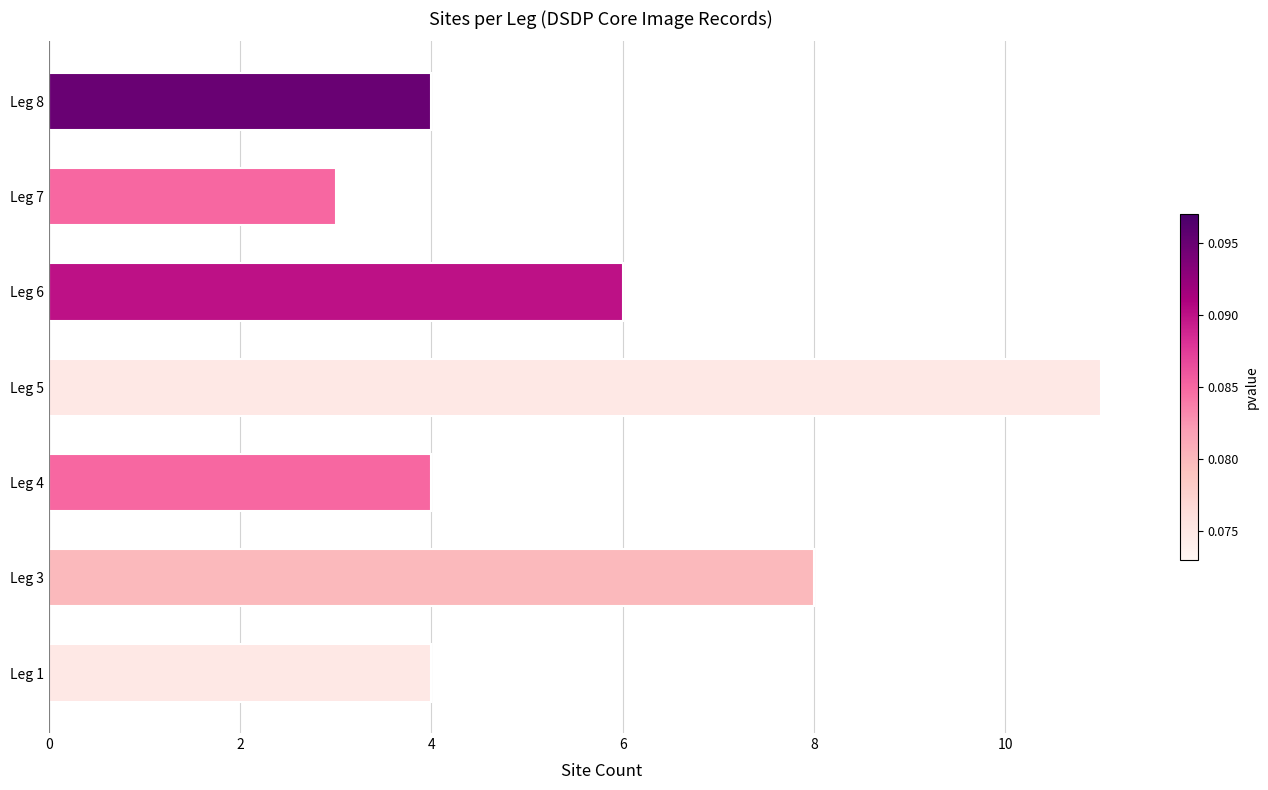

What is the minimum value shown in the chart?

3